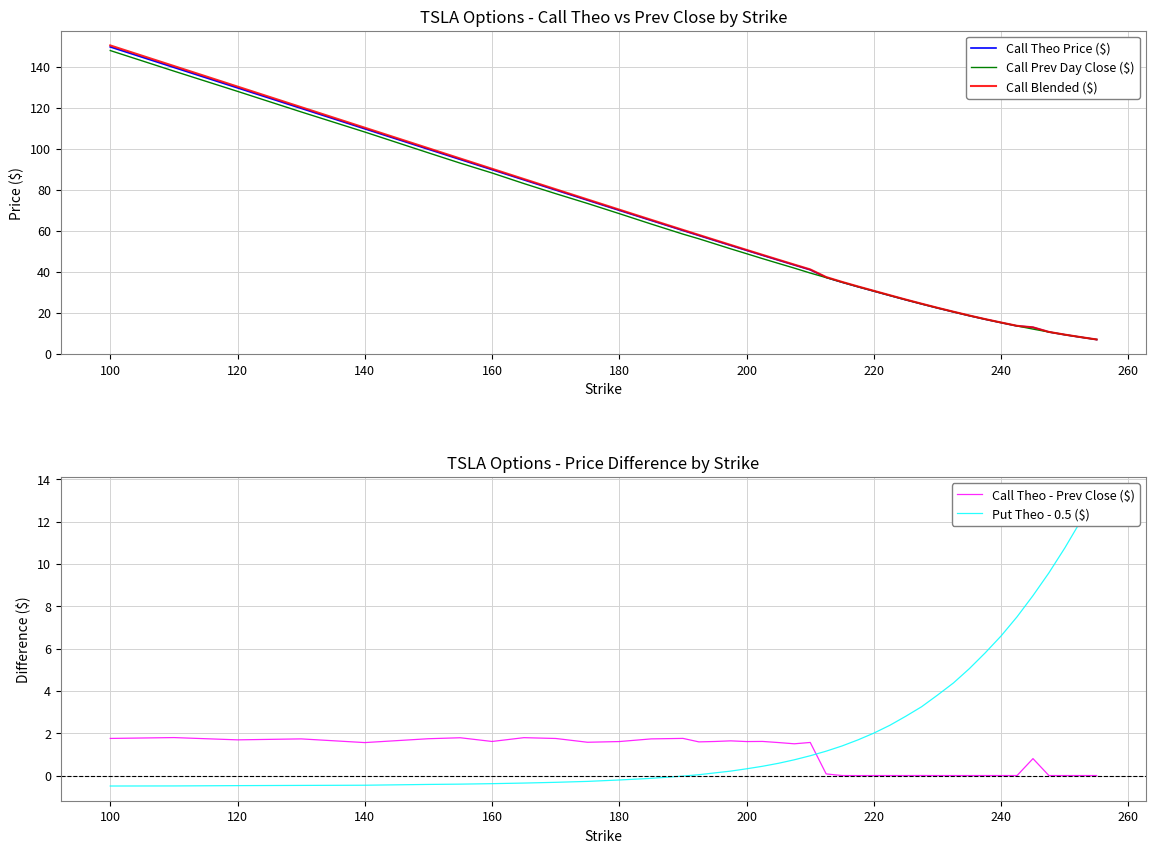

True or false: Call Prev Day Close ($) and Call Blended ($) cross at least once.

False